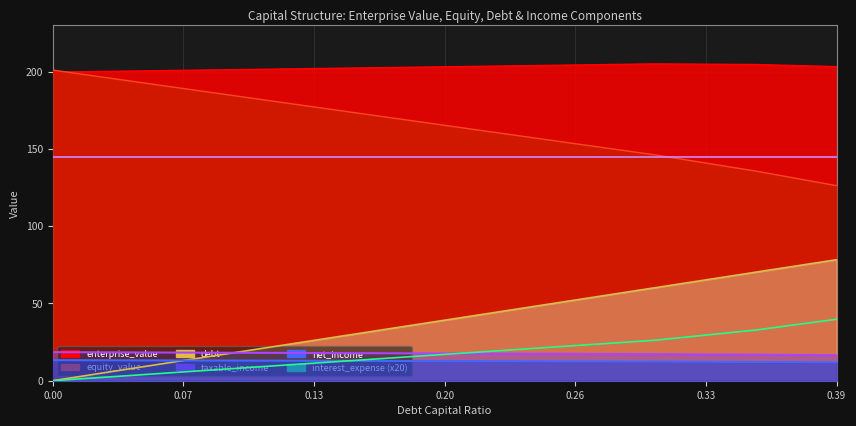

How many values in the enterprise_value series exceed 203?

5